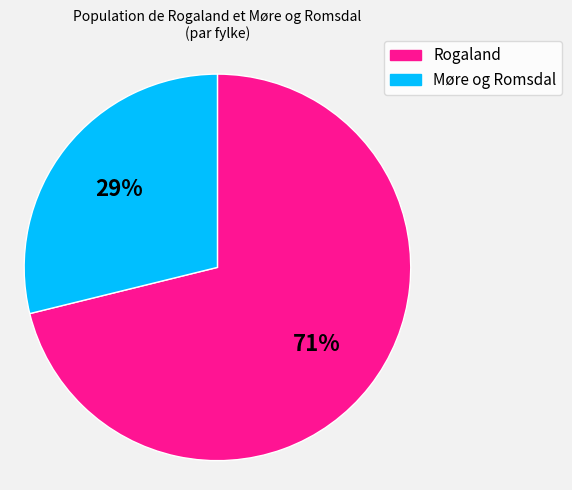

To the nearest percent, what is the difference between the largest and smallest slice percentages?

42%